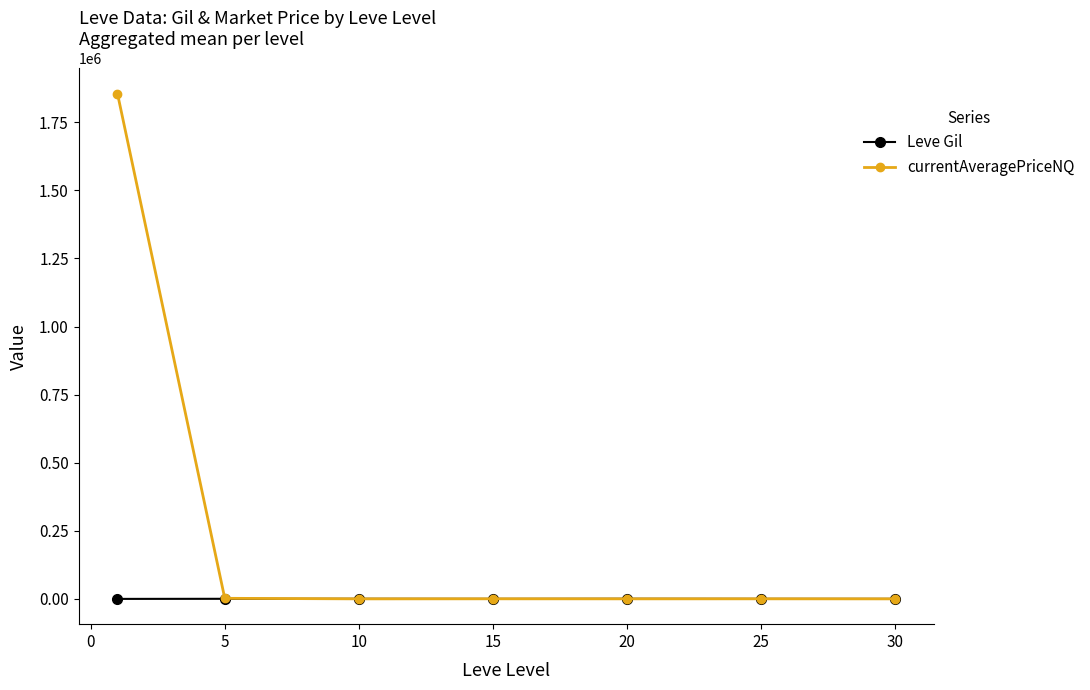

True or false: currentAveragePriceNQ has more than 2 interior local peaks.

False